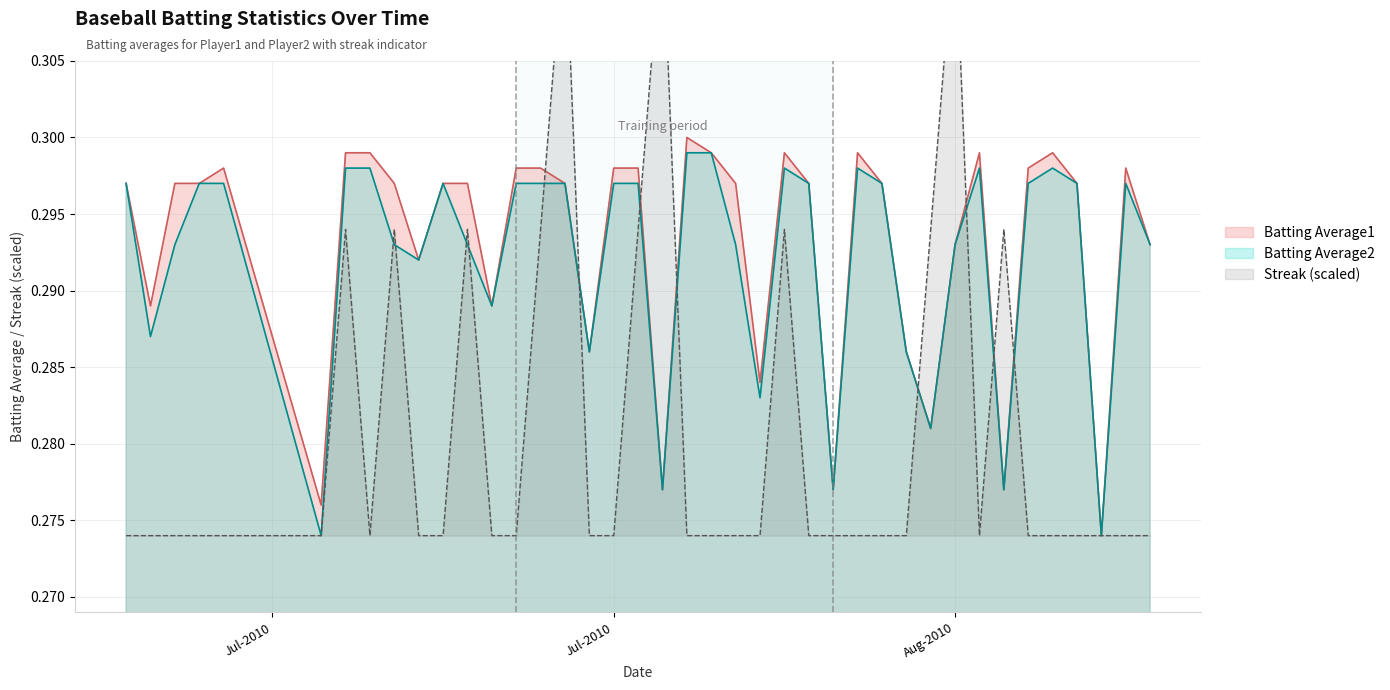

True or false: Streak and Batting Average1 cross at least once.

True